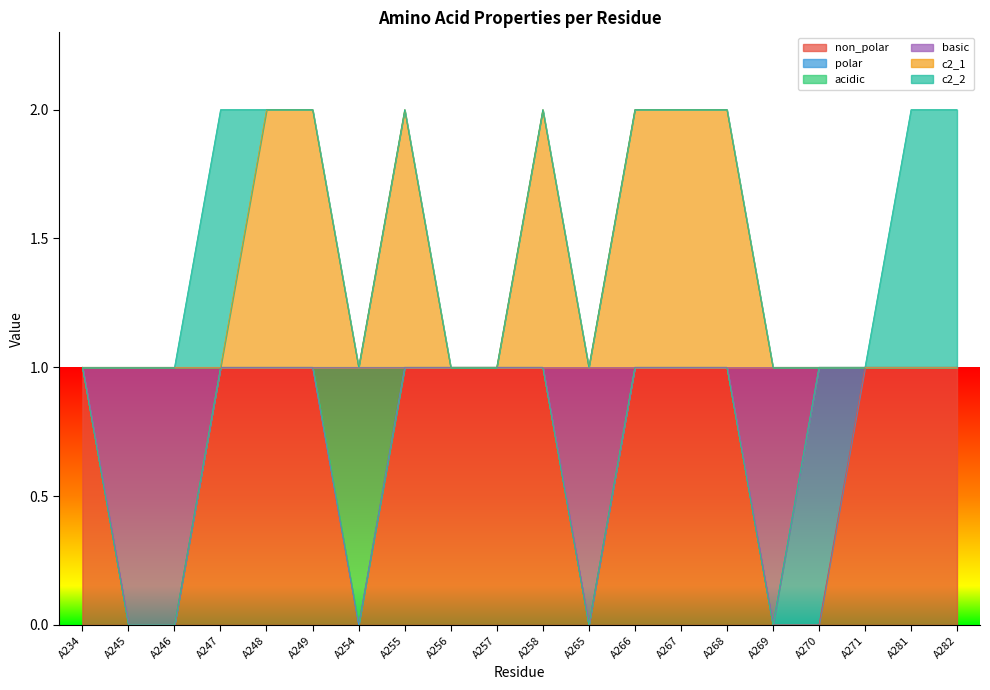

What are all the series names shown in the legend?

non_polar, polar, acidic, basic, c2_1, c2_2